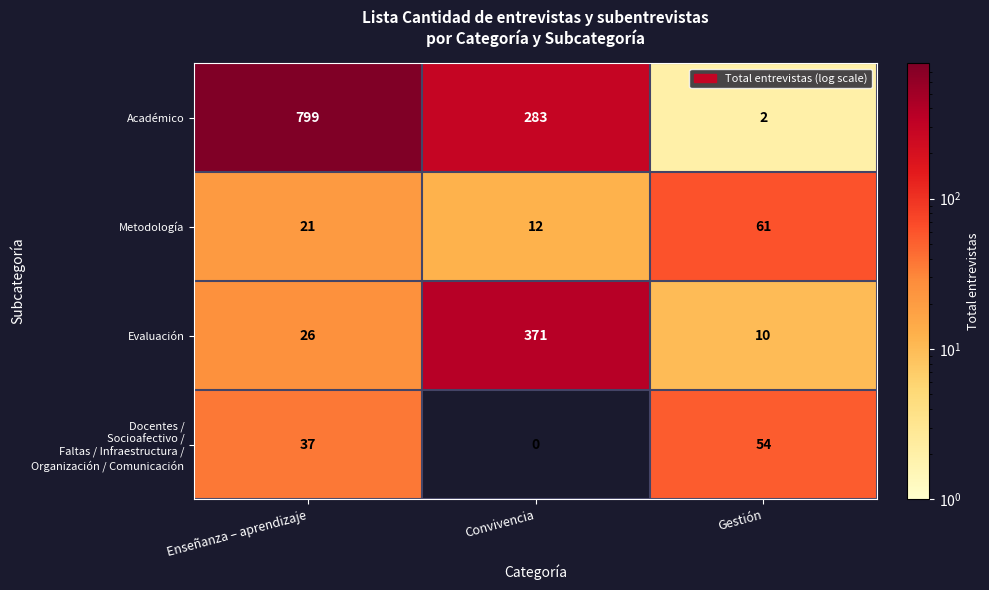

Which category has the lowest value in the Evaluación series?

Gestión